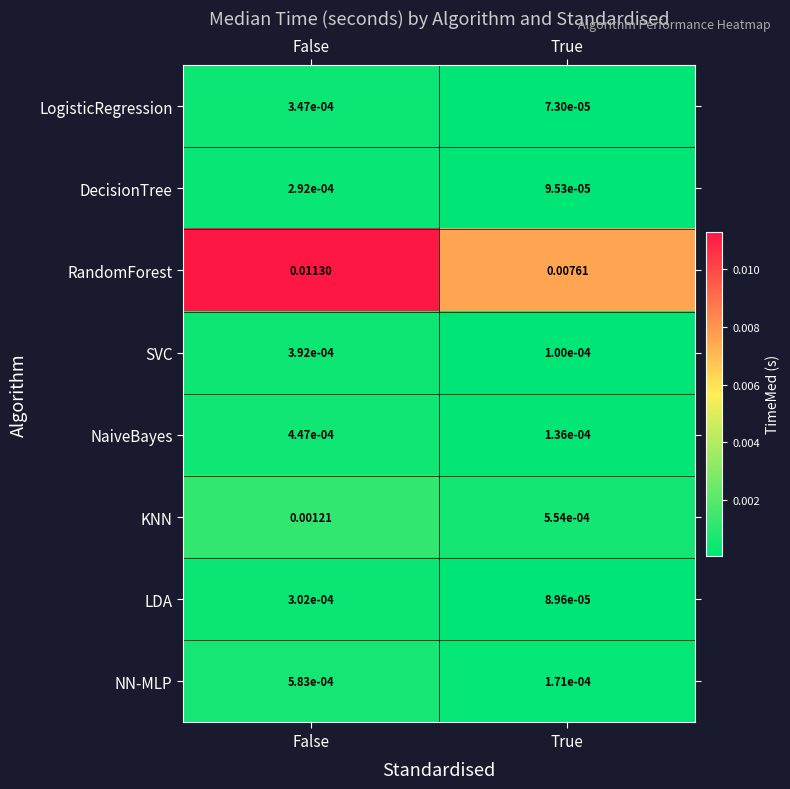

Where is NN-MLP nearest to the value 0?

True